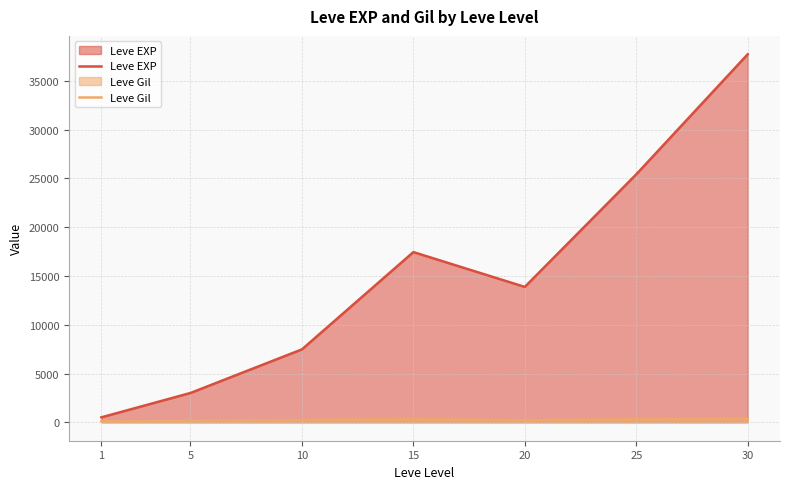

What is the lowest value of the Leve Gil series?

113.0